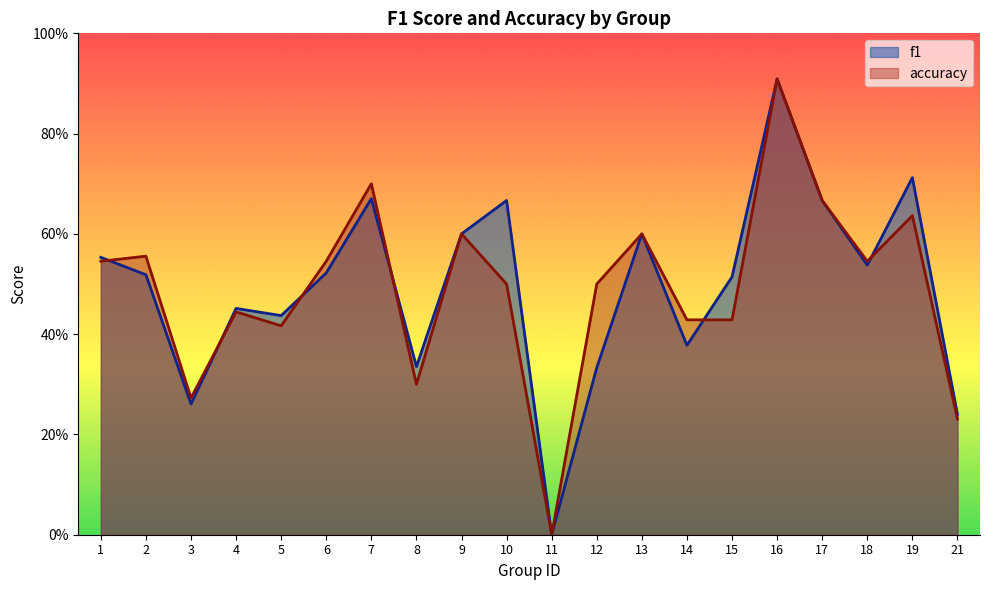

How many data points in f1 are above 0?

19